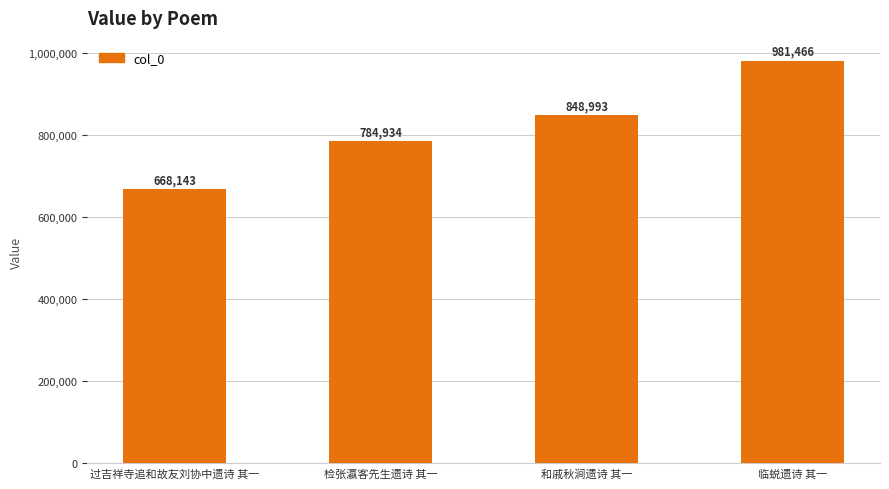

How many distinct data groups are displayed?

1